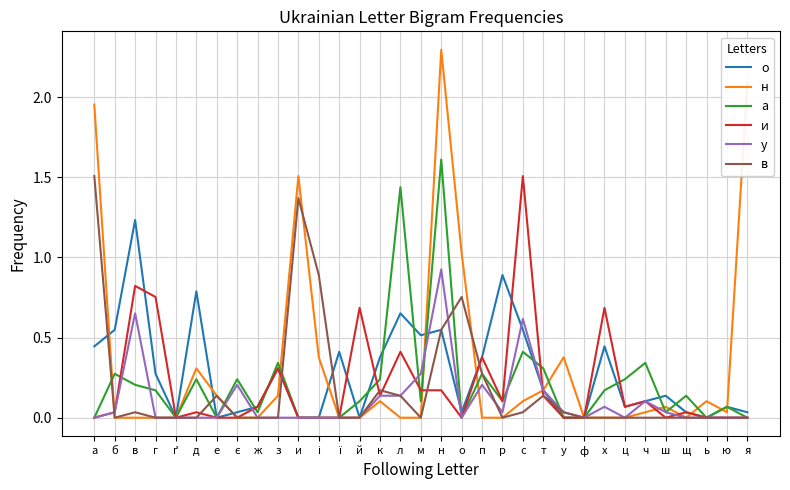

At which category is the sum across all series the highest?

н